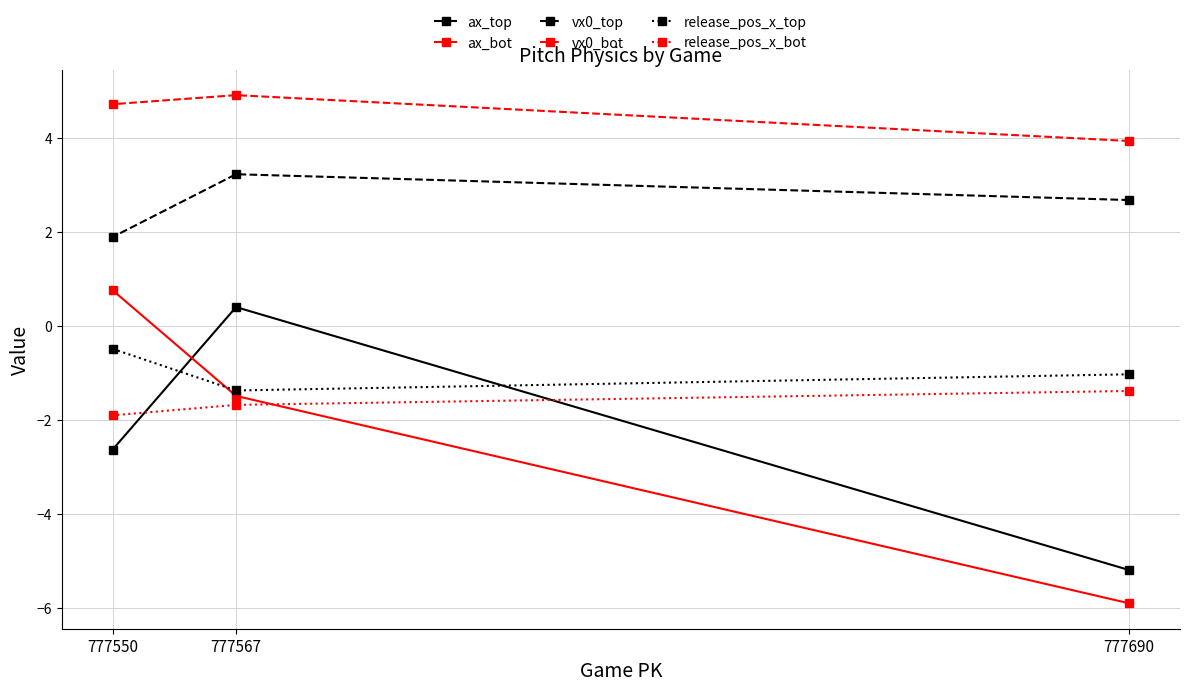

What is the difference between the maximum and minimum values in the vx0_top series?

1.3